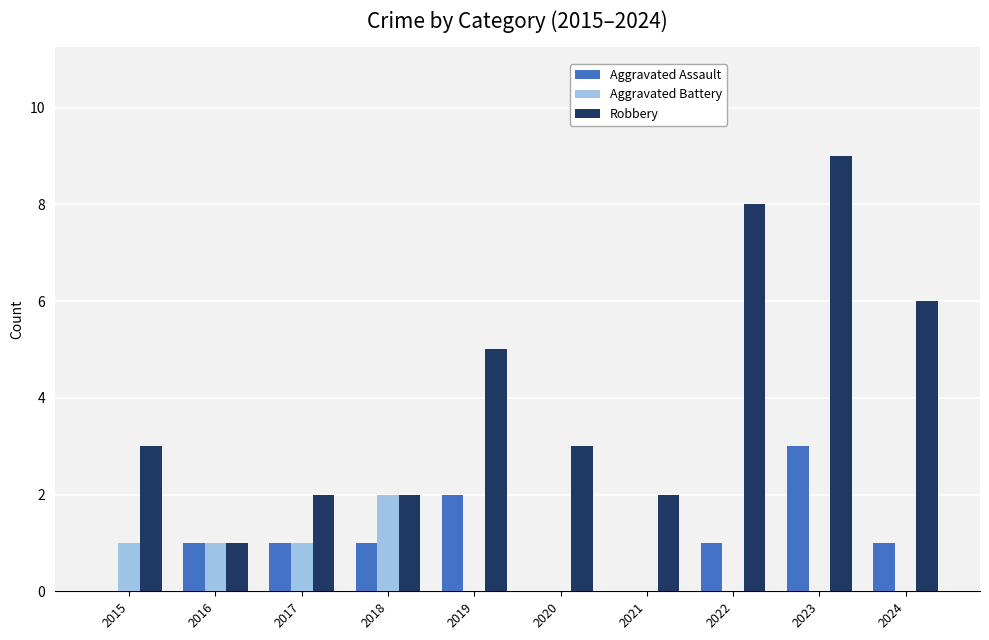

Between 2018 and 2024, which series saw the biggest shift?

Robbery